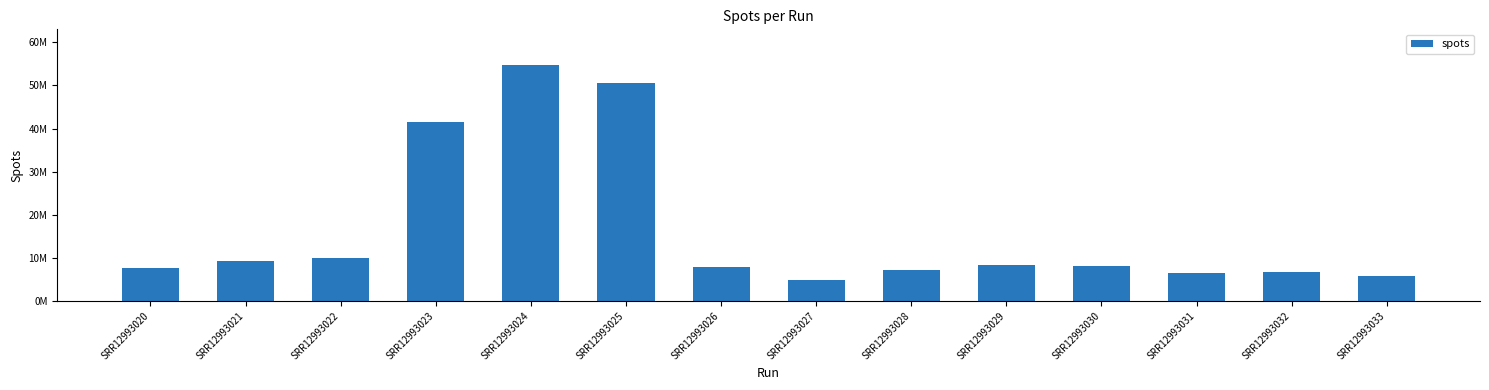

What value does the data have at SRR12993020?

7618246